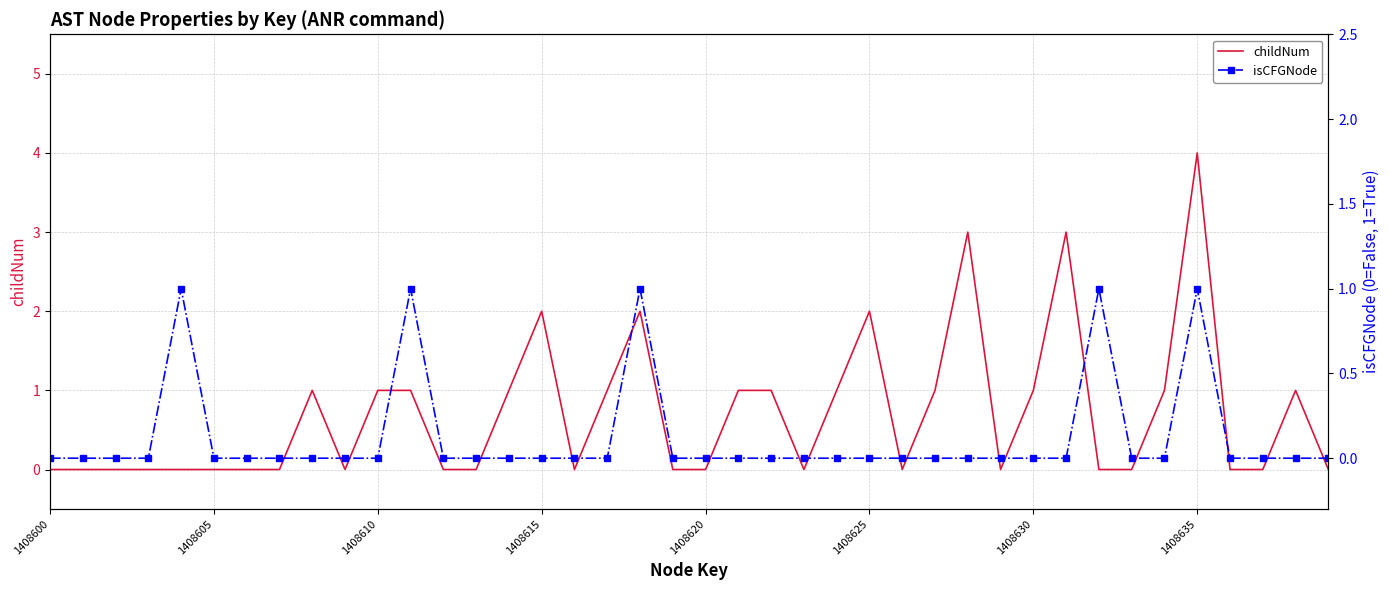

True or false: childNum has a value of 2 at 1408630.

False